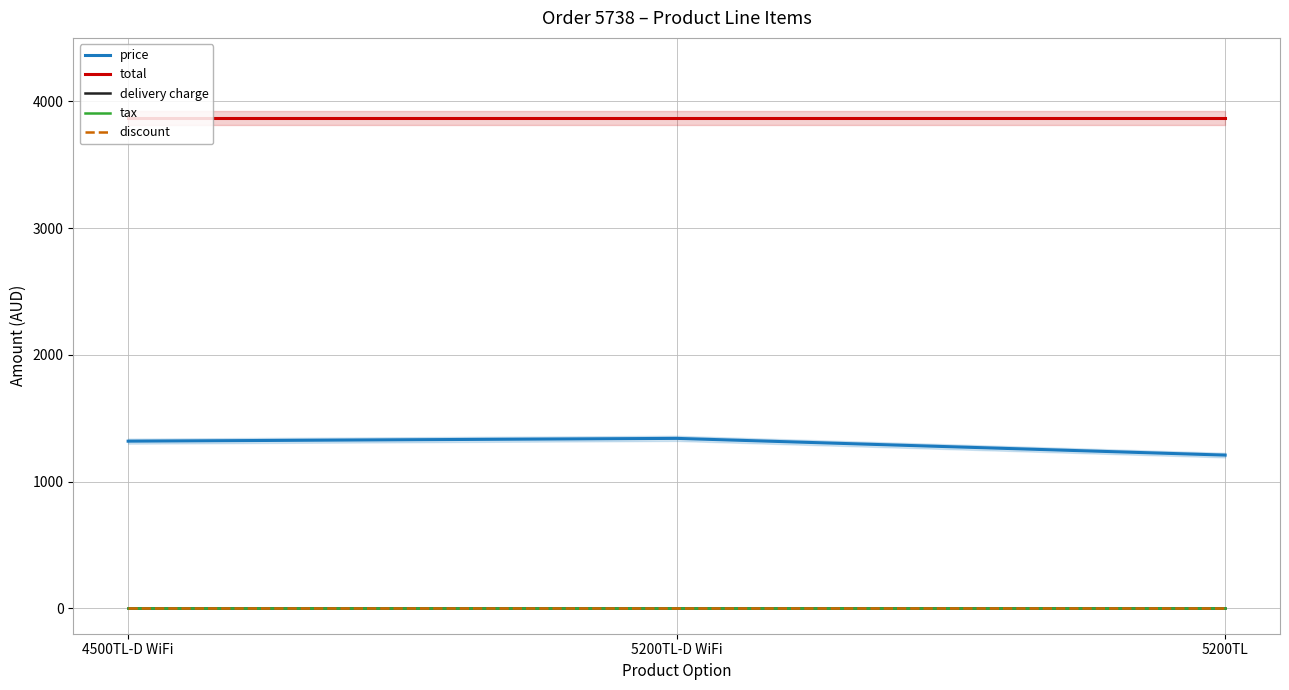

Which series has the largest total across all categories?

total